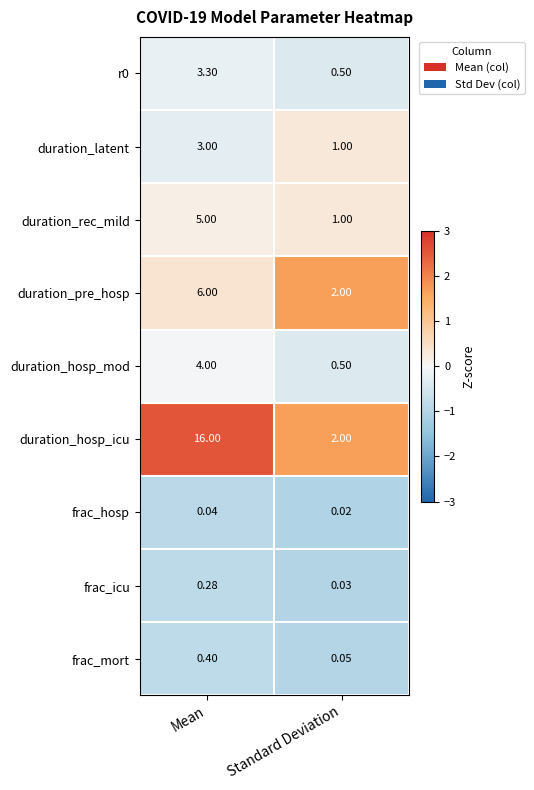

Where is frac_mort nearest to the value 0?

Standard Deviation